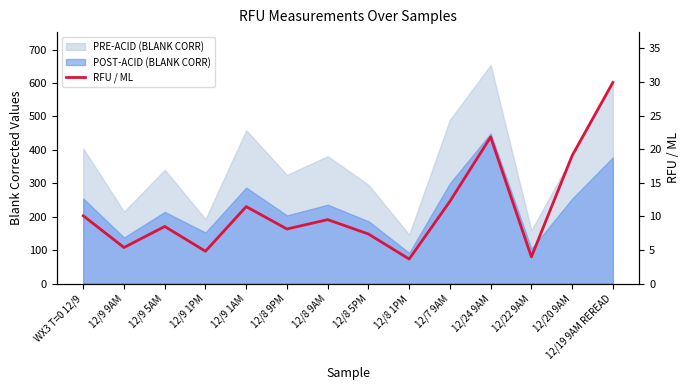

Reading right to left, what are all the values shown in this chart?

29.9	19.0	4.0	21.8	12.2	3.7	7.4	9.5	8.1	11.5	4.8	8.5	5.4	10.1